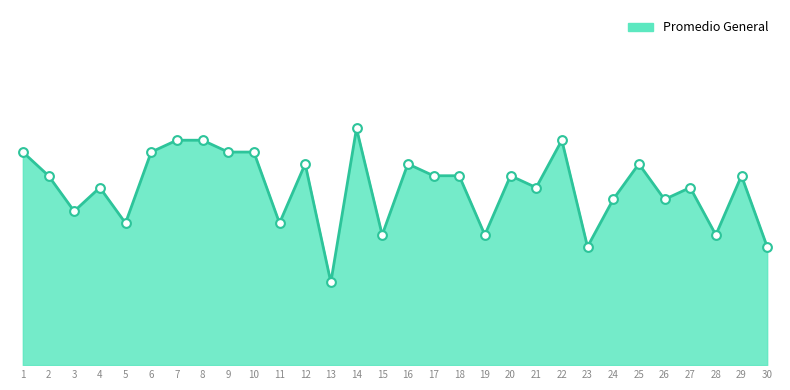

What is the change in value from 18 to 30?

-0.6